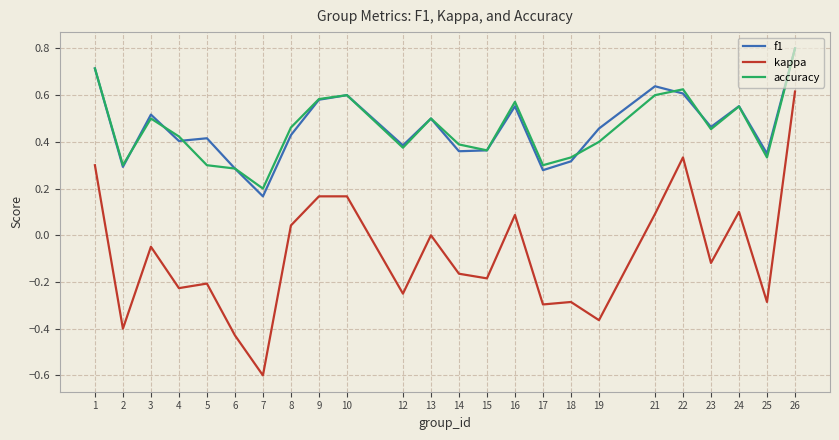

At which label does kappa first exceed 0?

1